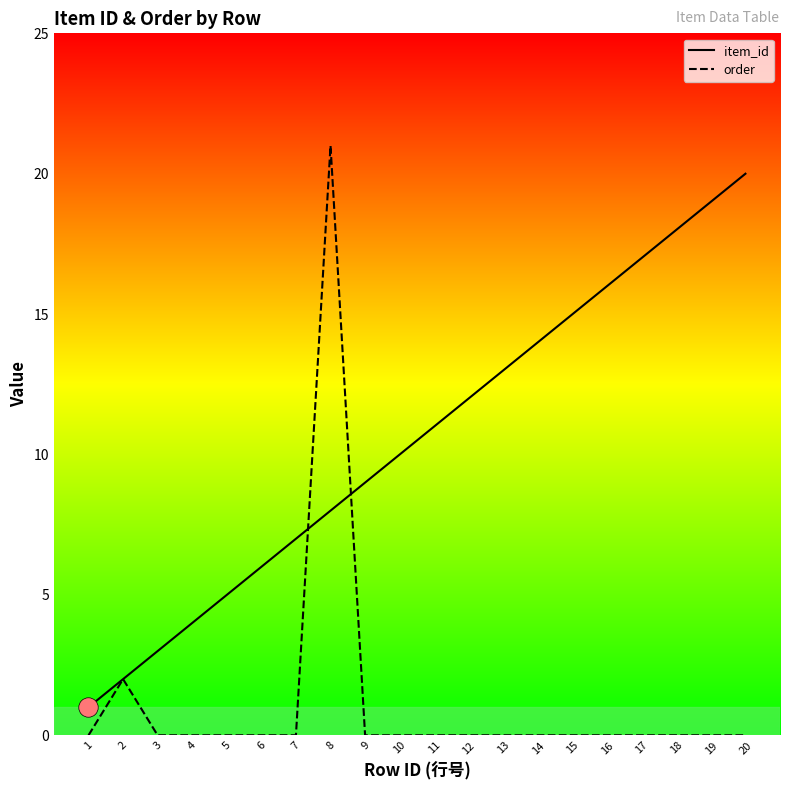

What is the sum of the item_id values at 14 and 7?

21